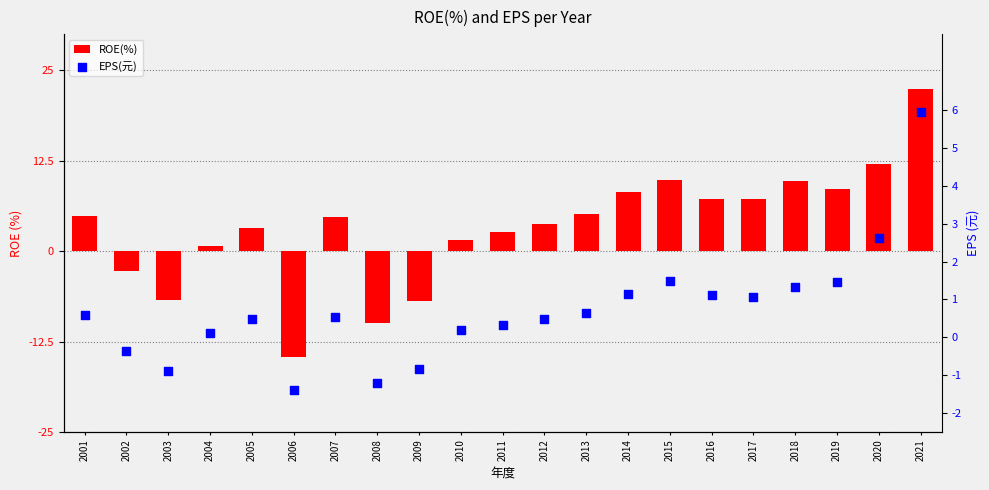

At how many categories does at least one series exceed -10?

21